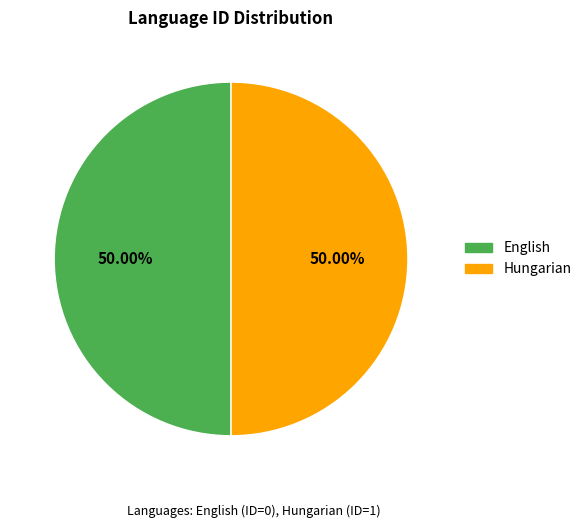

Combined, what portion of the pie is Hungarian and English?

100.0%